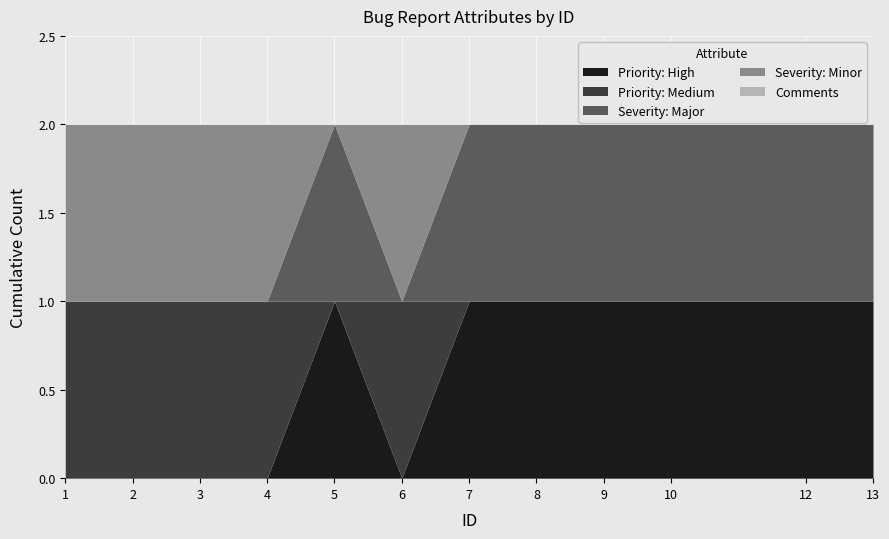

Reading right to left, what are all the values shown in this chart?

Priority: High: 13=1	12=1	10=1	9=1	8=1	7=1	6=0	5=1	4=0	3=0	2=0	1=0
Priority: Medium: 13=0	12=0	10=0	9=0	8=0	7=0	6=1	5=0	4=1	3=1	2=1	1=1
Severity: Major: 13=1	12=1	10=1	9=1	8=1	7=1	6=0	5=1	4=0	3=0	2=0	1=0
Severity: Minor: 13=0	12=0	10=0	9=0	8=0	7=0	6=1	5=0	4=1	3=1	2=1	1=1
Comments: 13=0	12=0	10=0	9=0	8=0	7=0	6=0	5=0	4=0	3=0	2=0	1=0